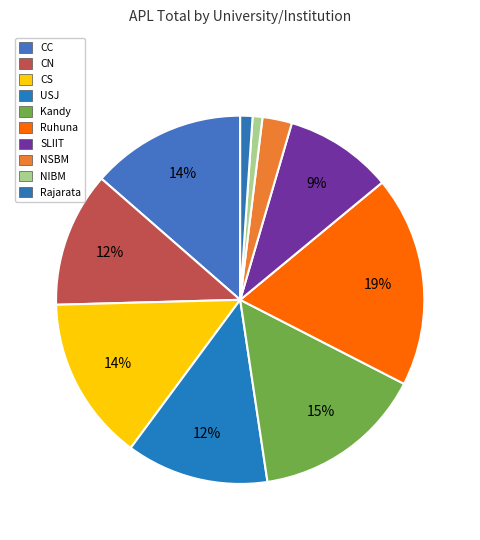

Which slice is the smallest?

NIBM